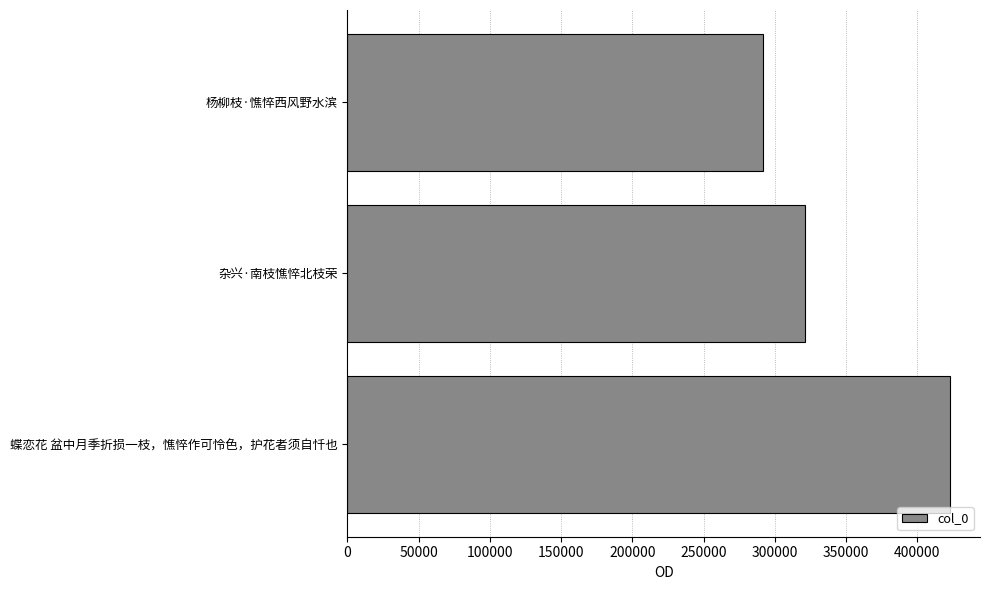

Reading top to bottom, list all the values displayed in this chart.

291886	321162	422869